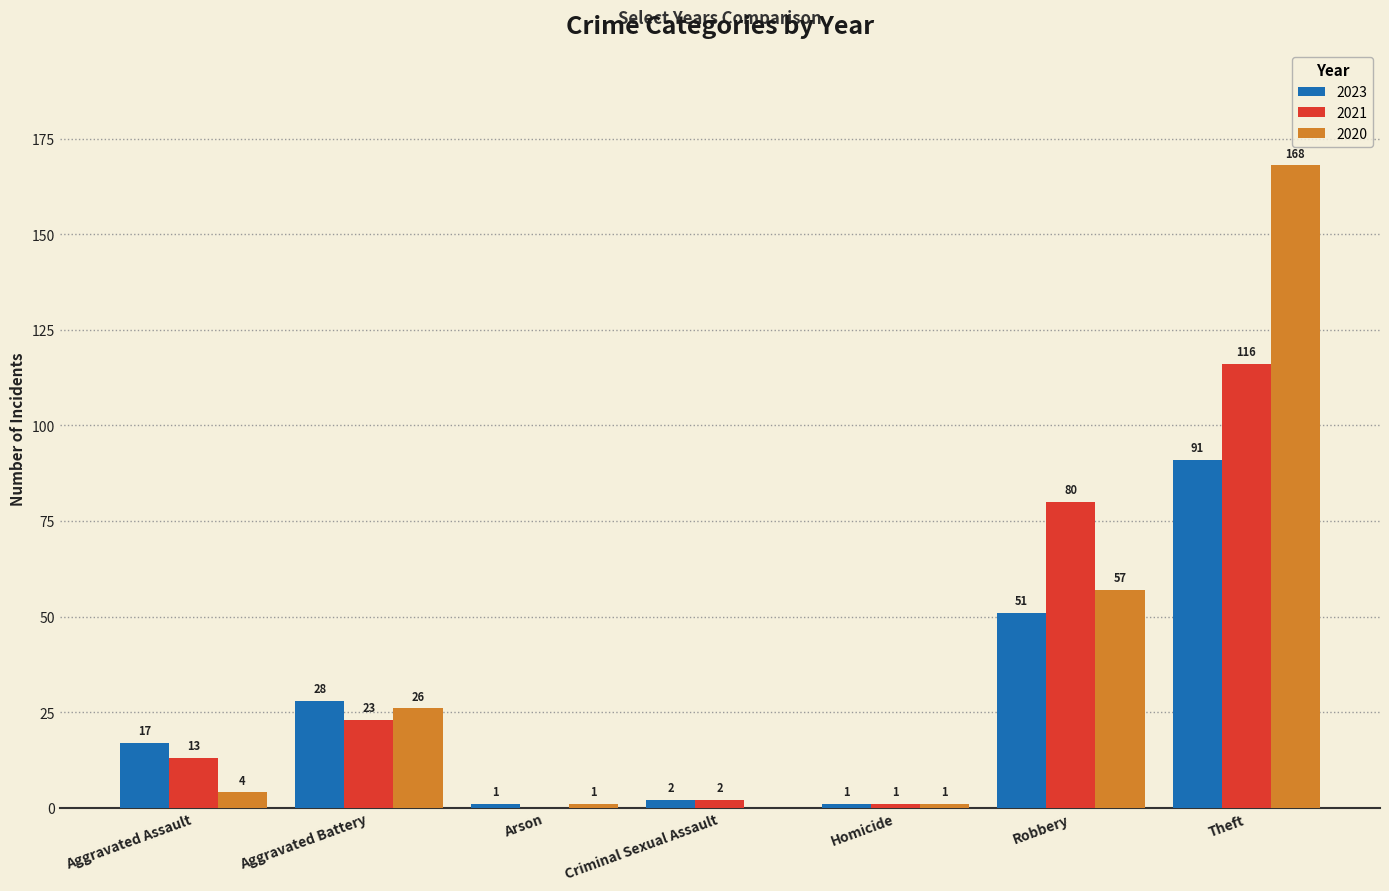

What is the average value of the 2021 series?

34